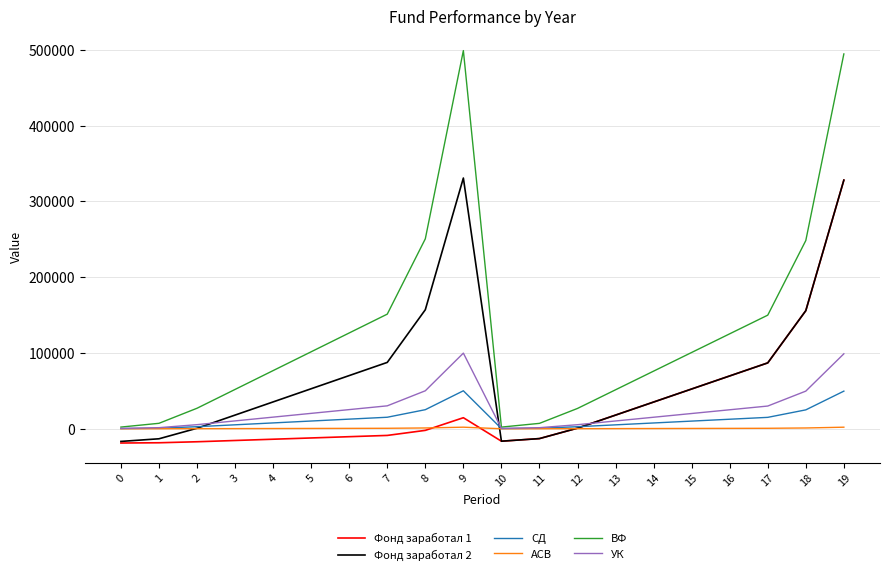

The value of ВФ at 17 is 32975.2. True or false?

False